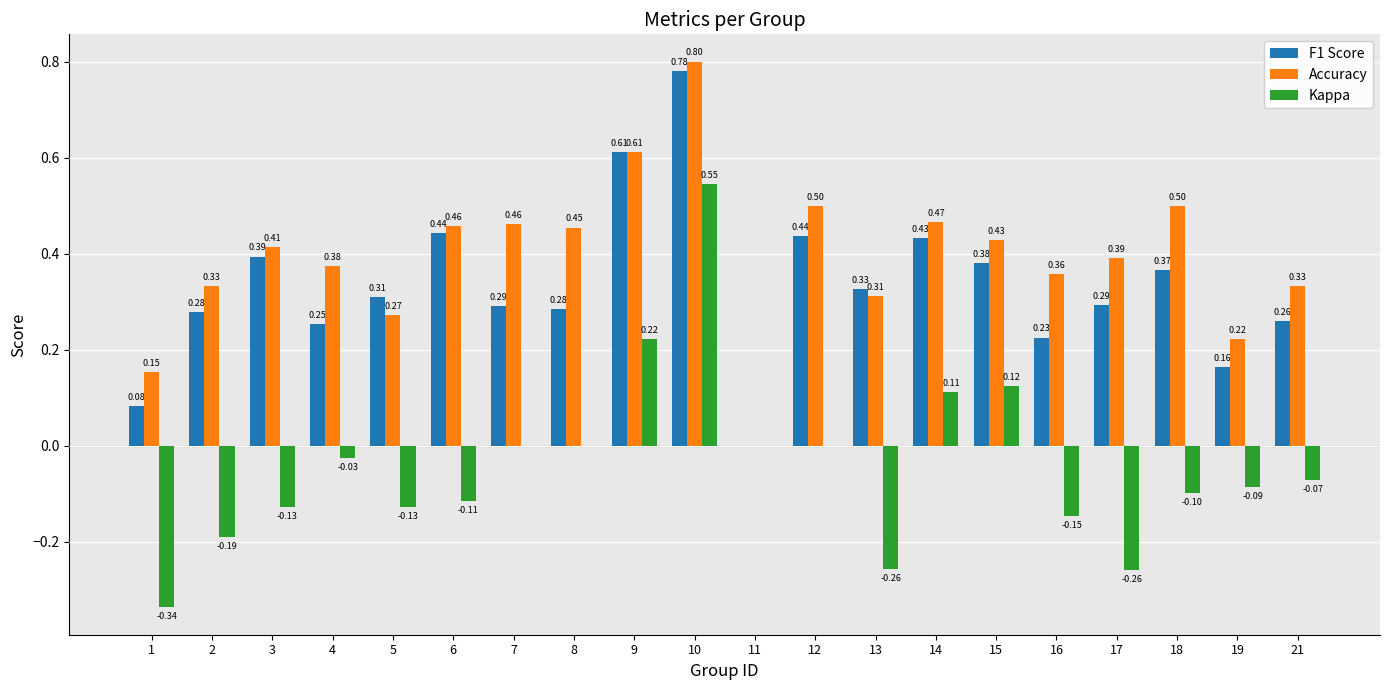

At which category is the sum across all series the highest?

10